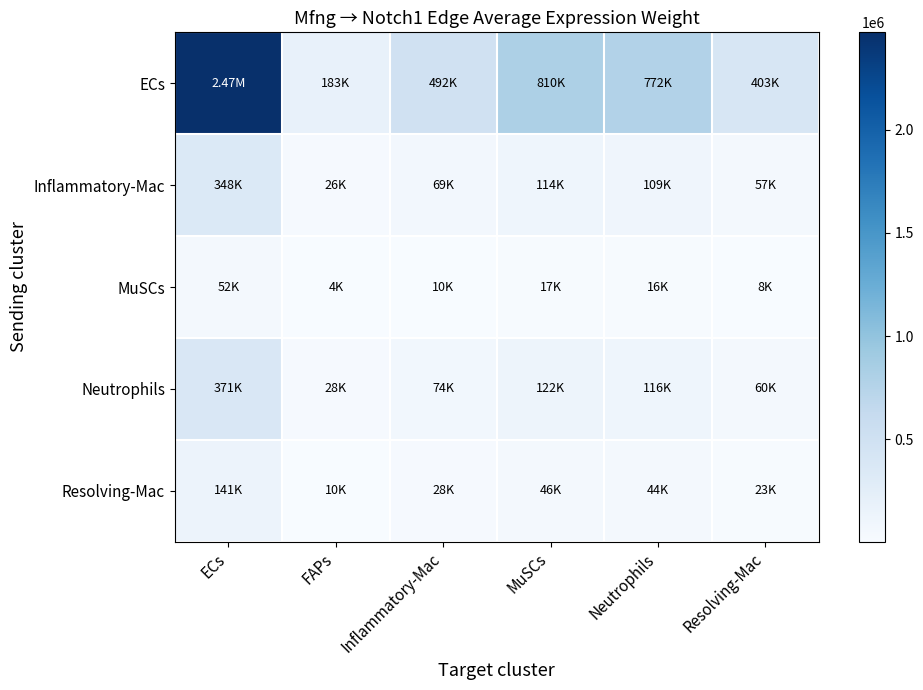

Which series has the widest spread of values?

ECs